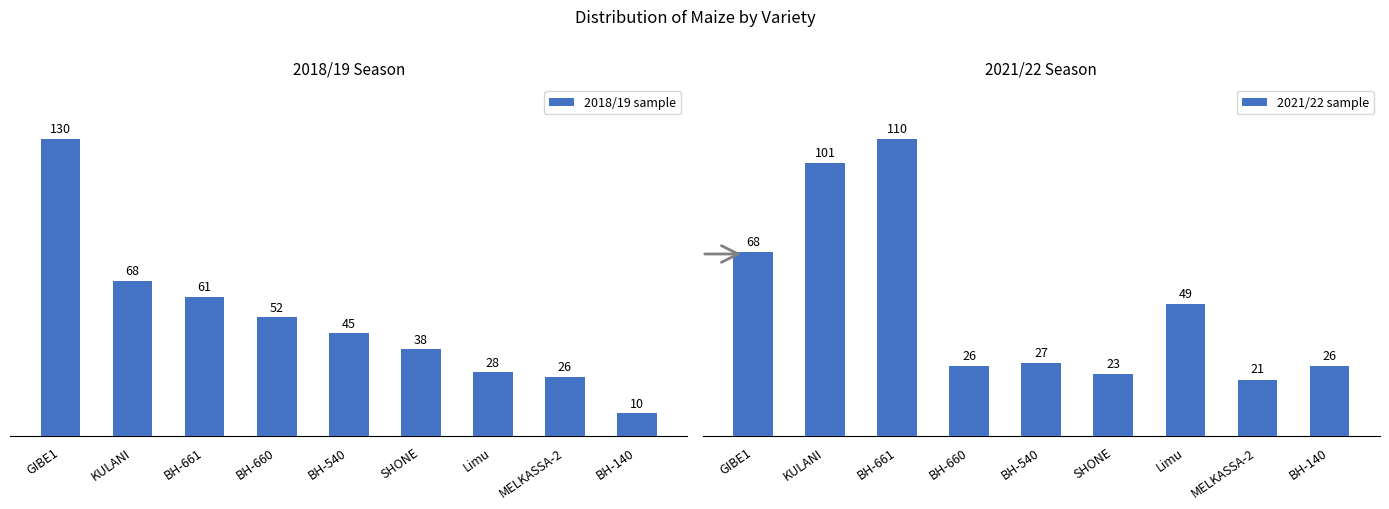

What is the sum of the 2018/19 sample values at GIBE1 and BH-540?

175